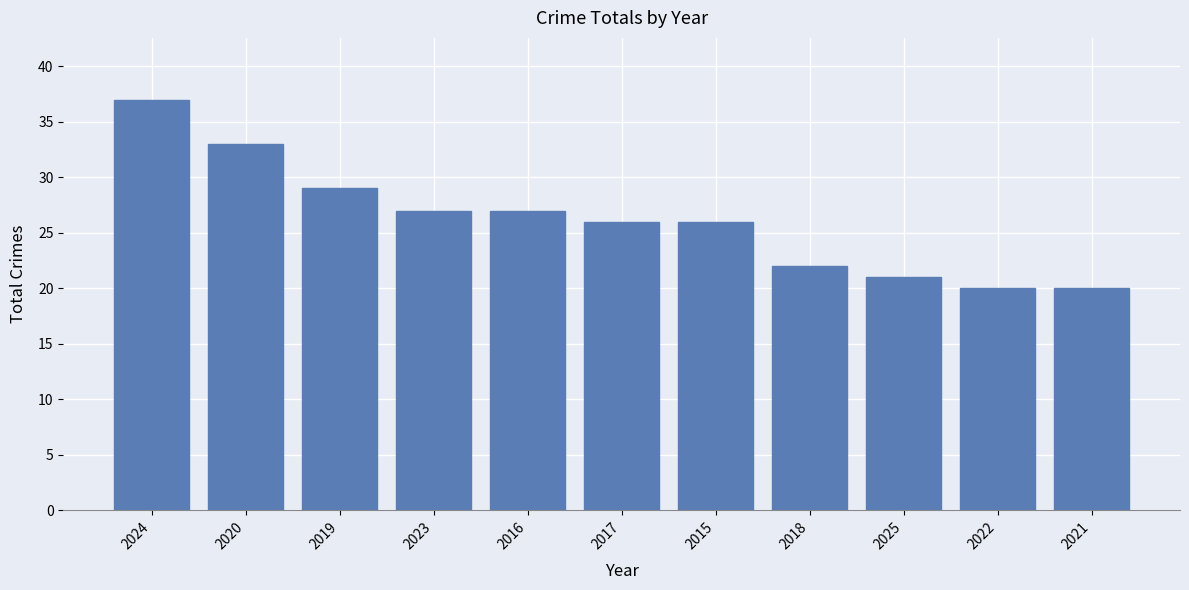

True or false: the data shows 36 at 2015.

False